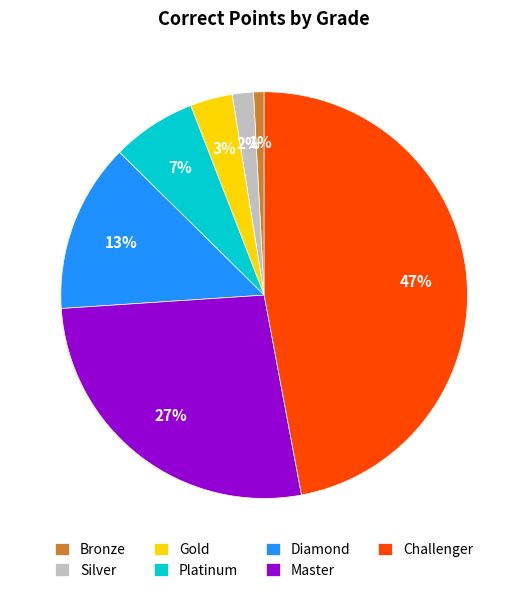

Does Silver represent more than half of the total?

No